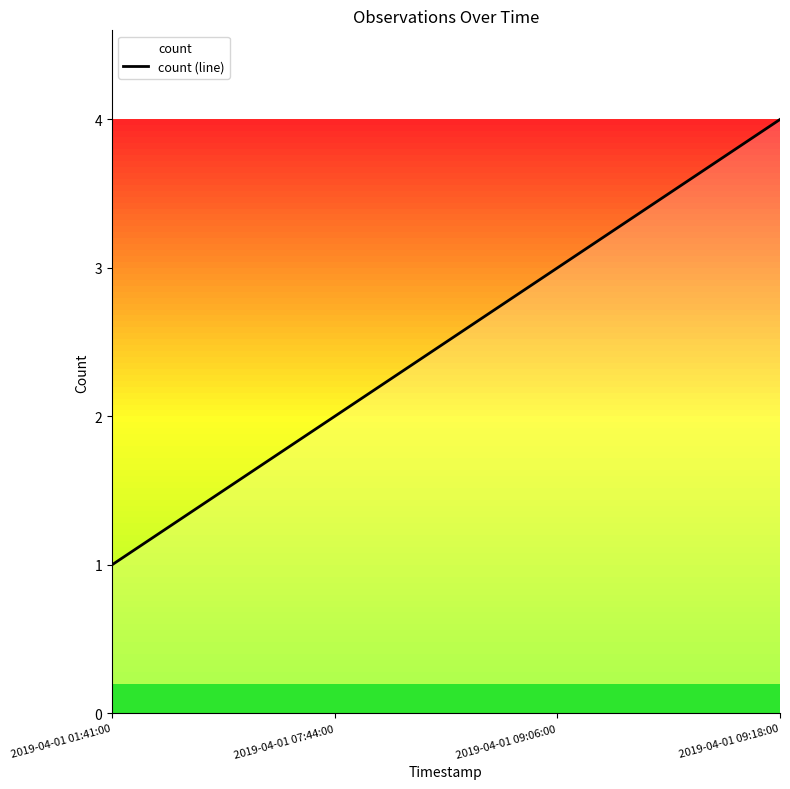

At which category does the chart reach its peak across all series?

2019-04-01 09:18:00